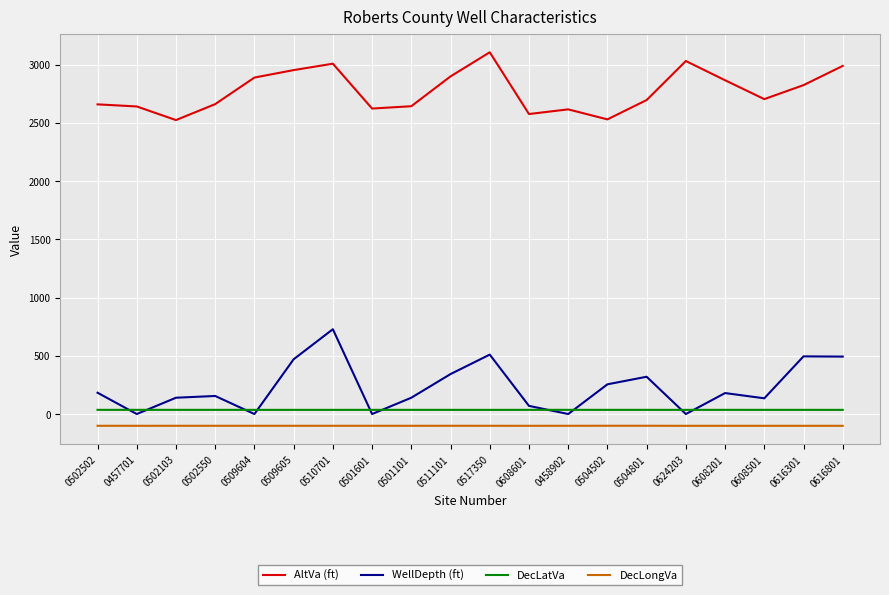

Which series has the largest range (max minus min)?

WellDepth (ft)